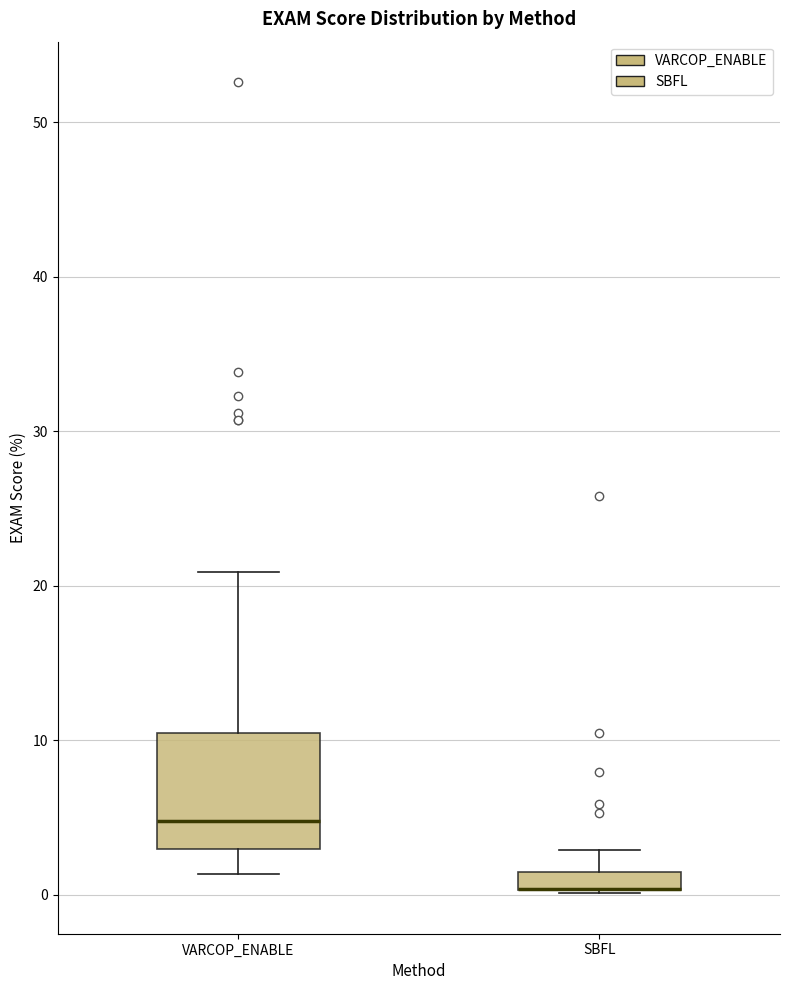

Which box is the tallest, from its lower edge to its upper edge?

VARCOP_ENABLE